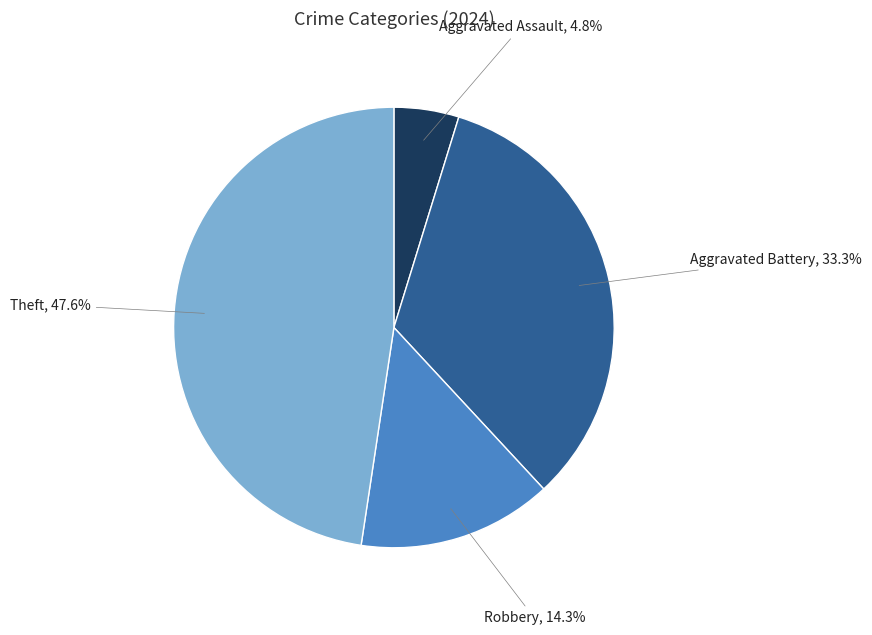

Does Theft account for over 50% of the chart?

No